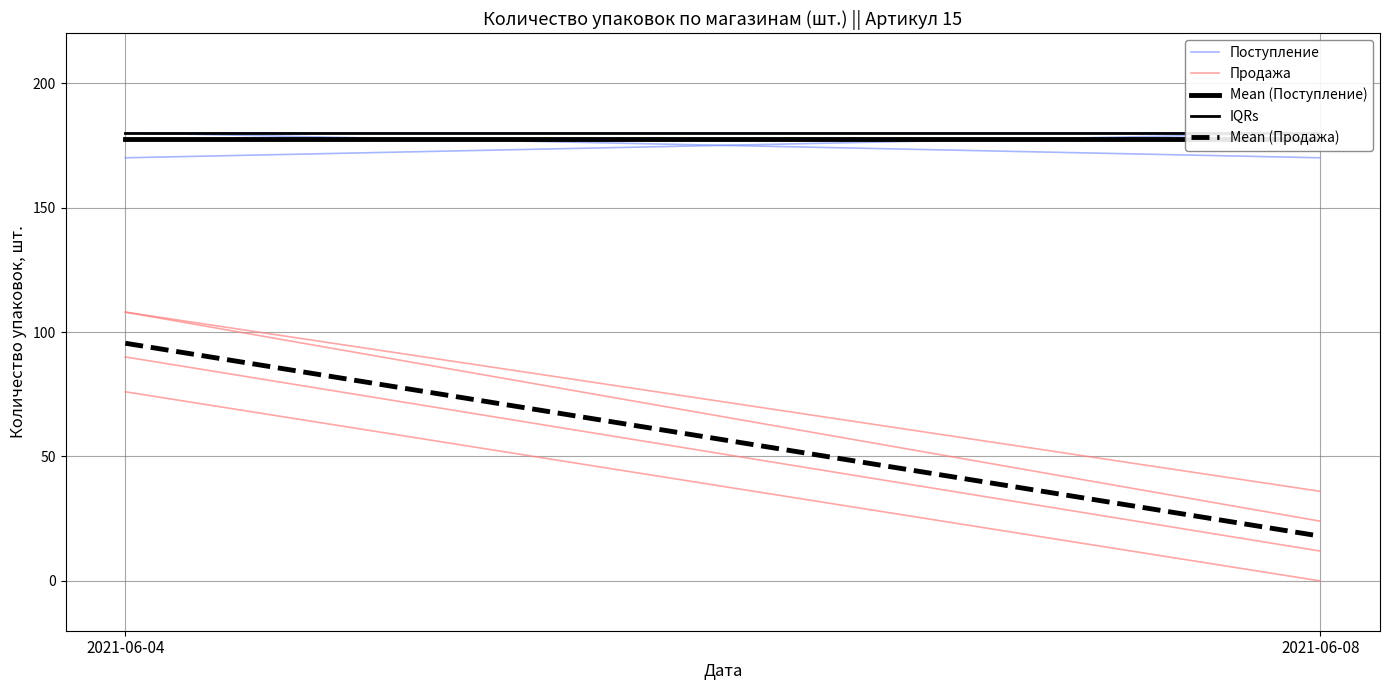

At which category is the sum across all series the highest?

2021-06-04